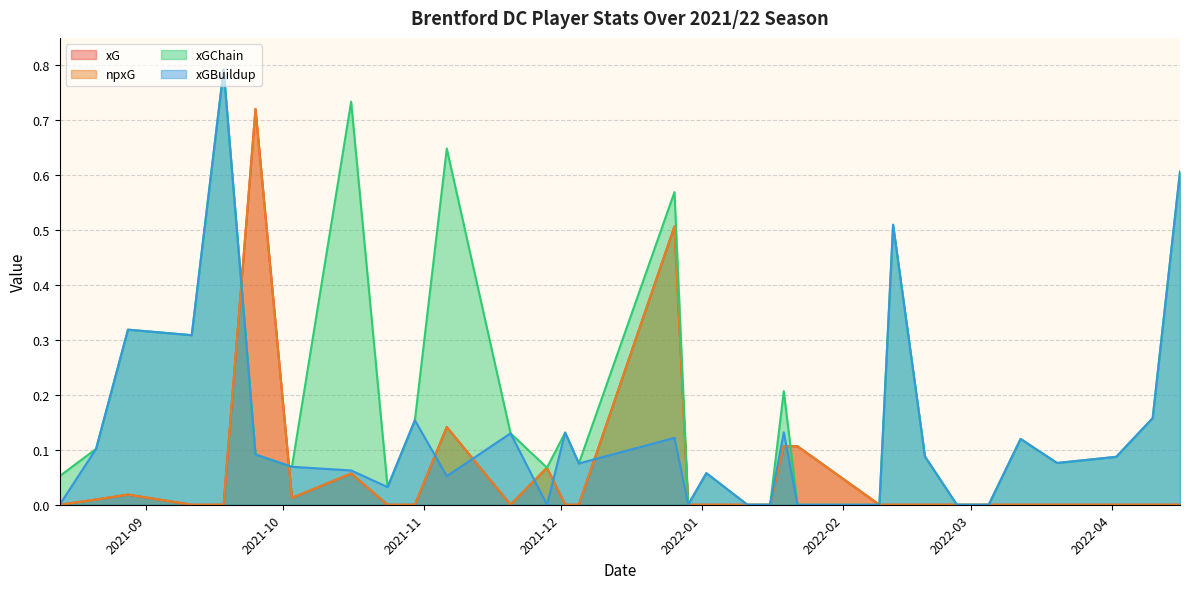

What is the greatest value displayed?

0.8